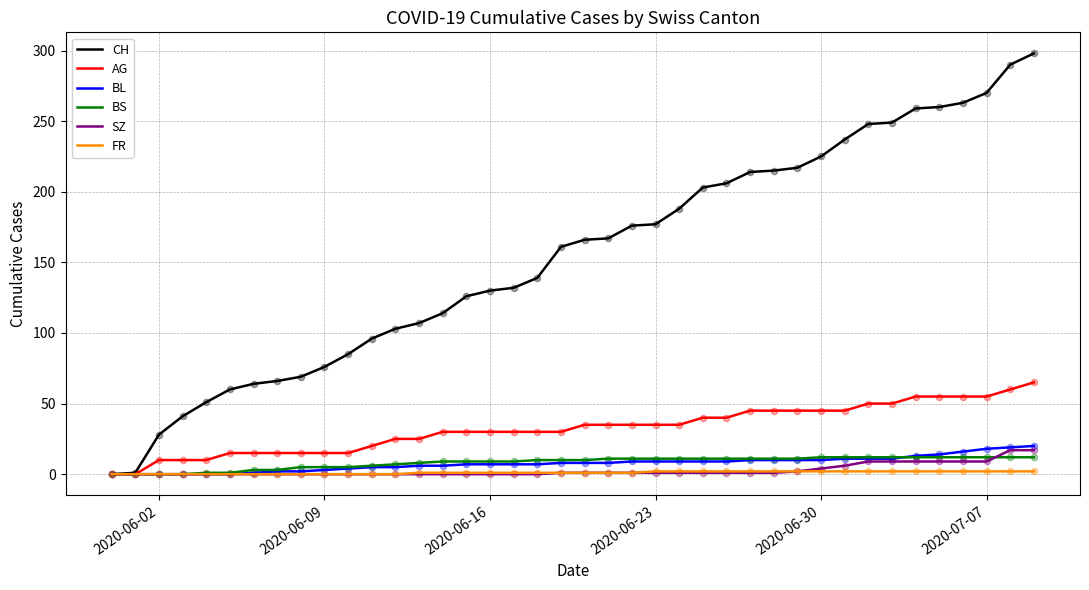

Which series has the widest spread of values?

CH